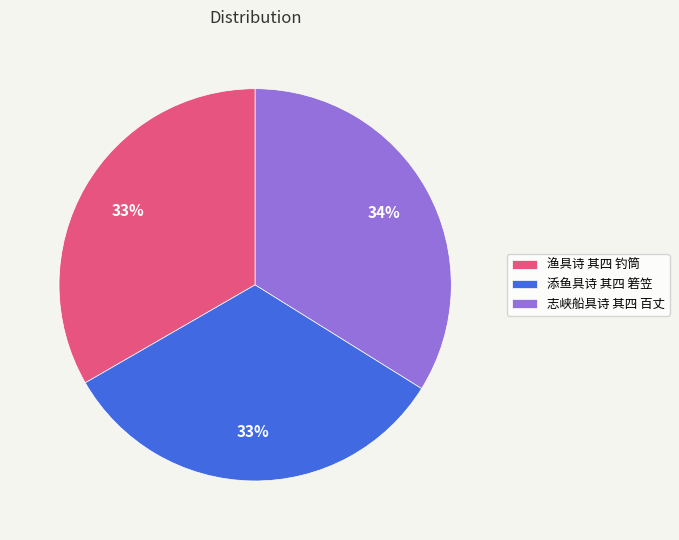

Combined, do 渔具诗 其四 钓筒 and 添鱼具诗 其四 箬笠 account for over 50%?

Yes